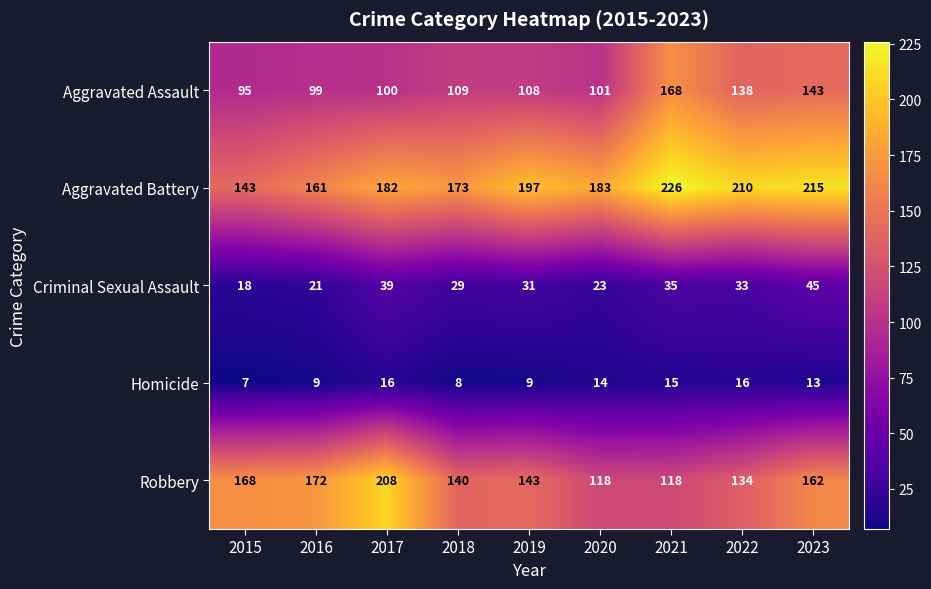

At which label does Aggravated Assault reach its peak?

2021